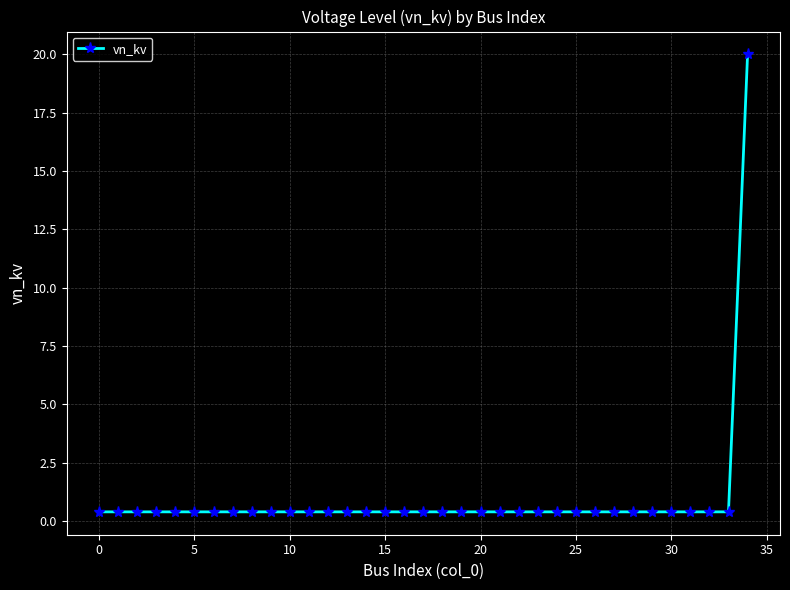

Reading left to right, list all the values displayed in this chart.

0.4	0.4	0.4	0.4	0.4	0.4	0.4	0.4	0.4	0.4	0.4	0.4	0.4	0.4	0.4	0.4	0.4	0.4	0.4	0.4	0.4	0.4	0.4	0.4	0.4	0.4	0.4	0.4	0.4	0.4	0.4	0.4	0.4	0.4	20.0